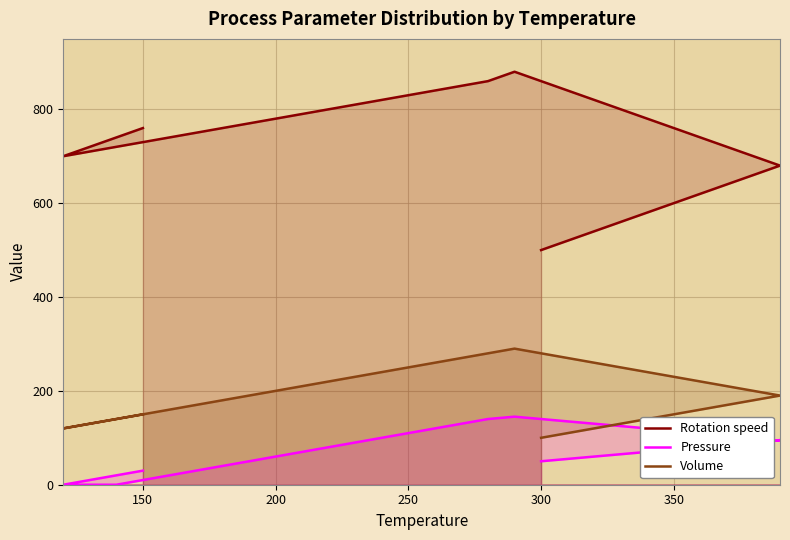

True or false: Volume and Pressure cross at least once.

False